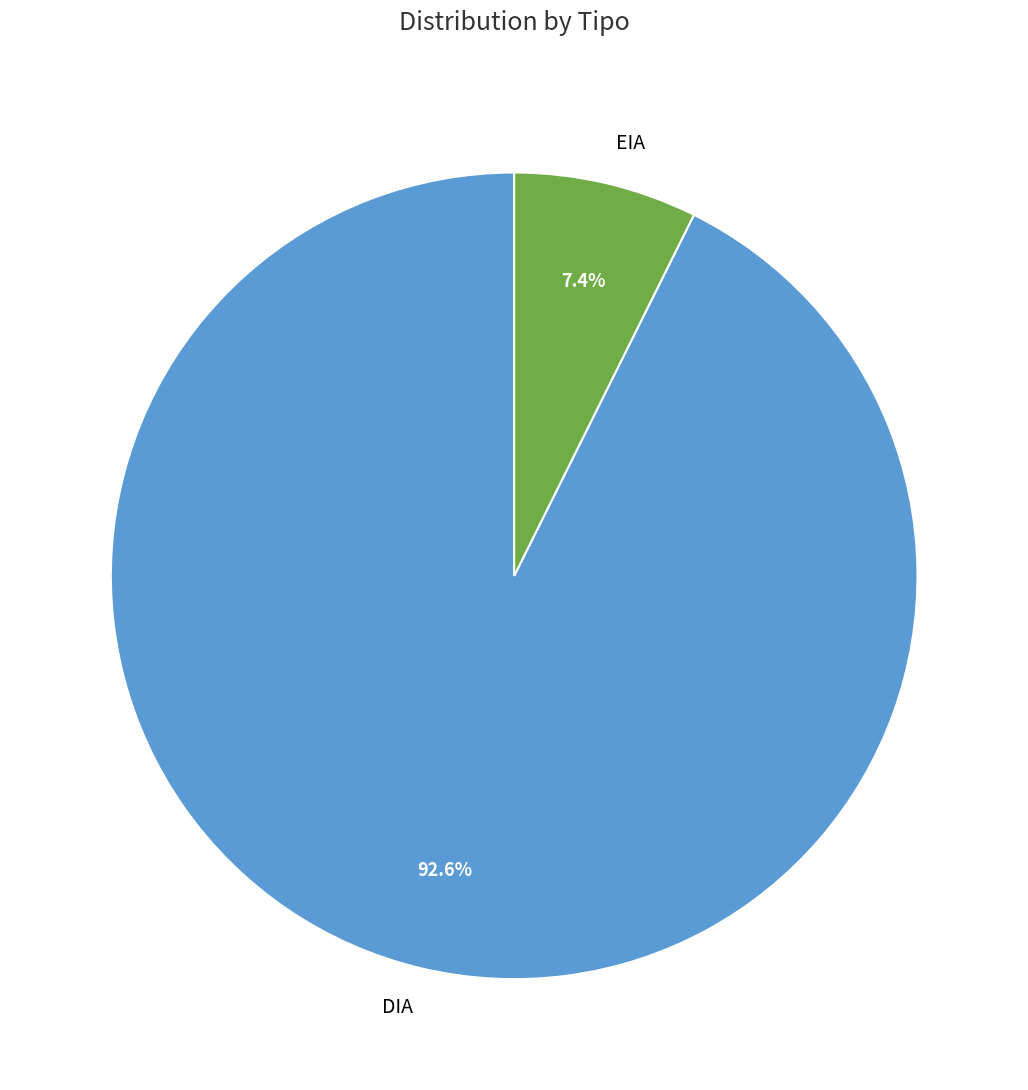

What percentage is the DIA slice, to the nearest percent?

93%